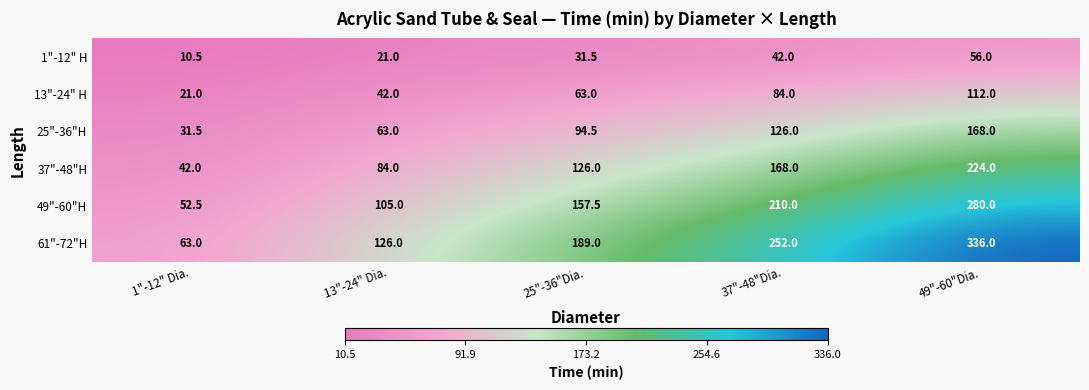

List the labels in order of 25"-36"H value, largest first.

49"-60"Dia., 37"-48"Dia., 25"-36"Dia., 13"-24" Dia., 1"-12" Dia.